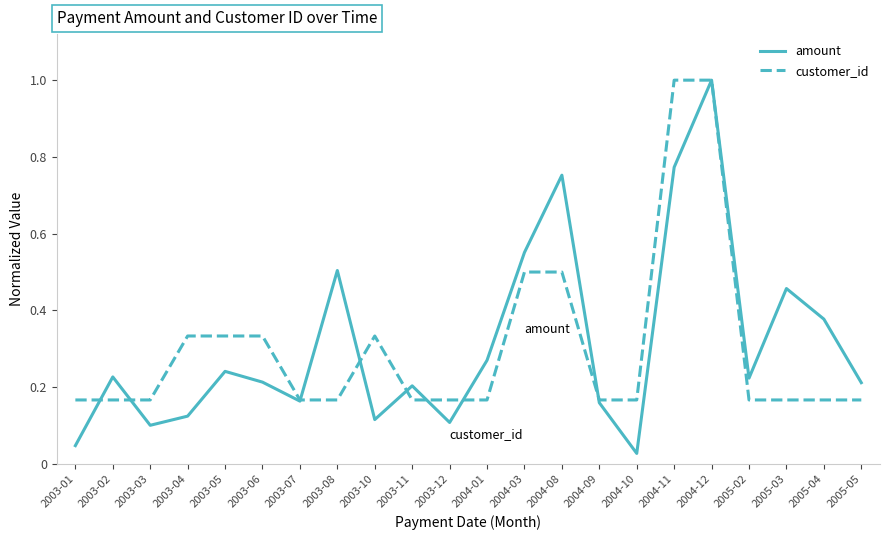

In amount, how many points are lower than both neighbors (excluding endpoints)?

6